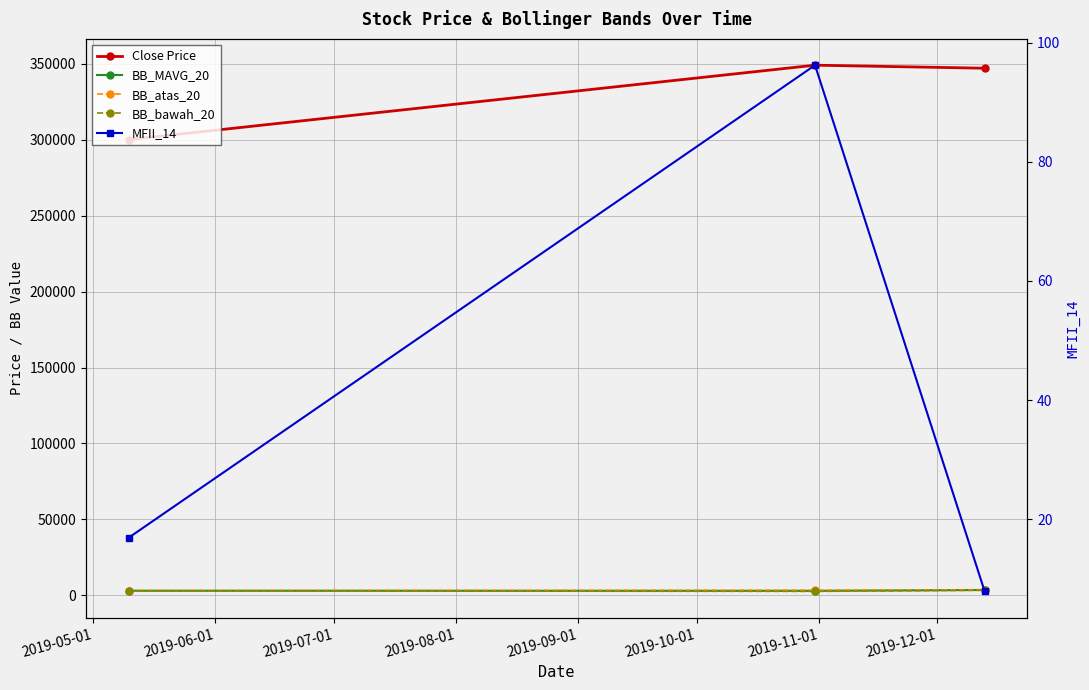

What is the label of the 3rd point from the right?

2019-05-01